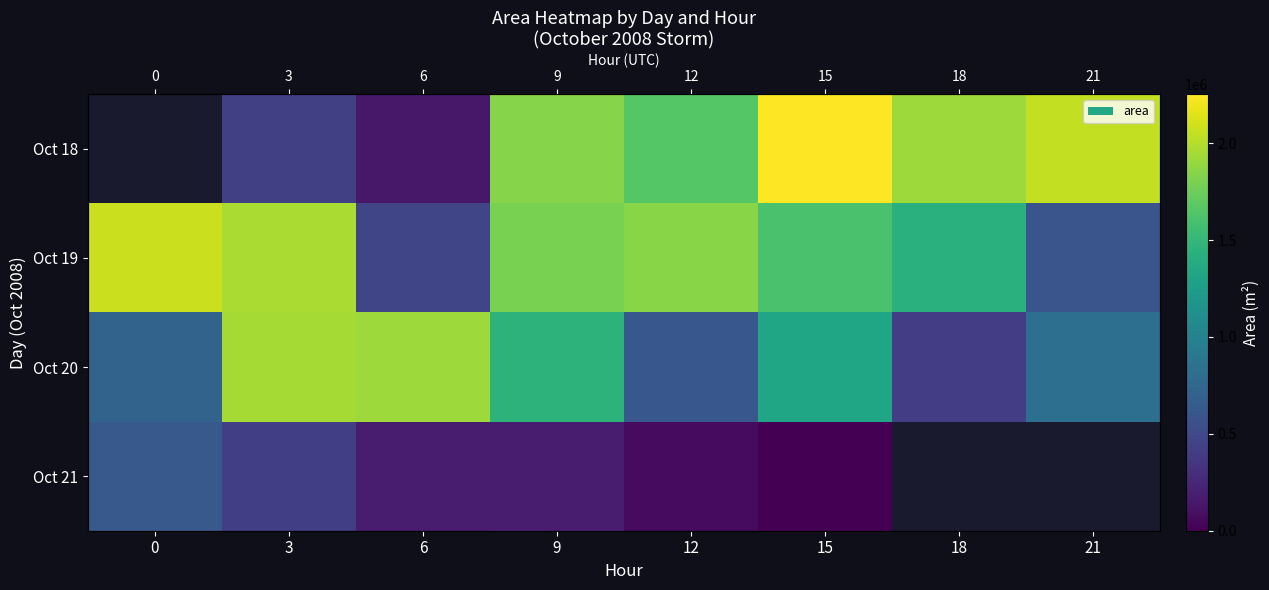

Which series changed the most between 15 and 18?

Oct 20